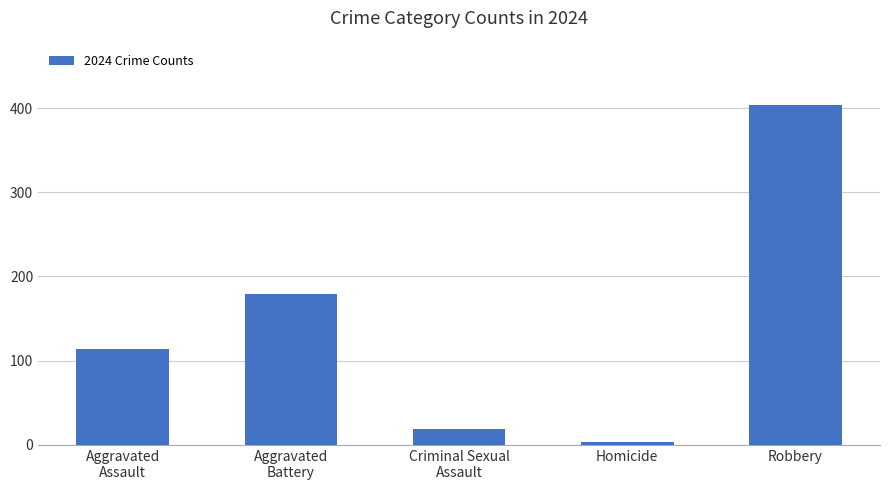

Reading left to right, transcribe all the data shown in this chart.

Aggravated
Assault=114	Aggravated
Battery=179	Criminal Sexual
Assault=19	Homicide=3	Robbery=404